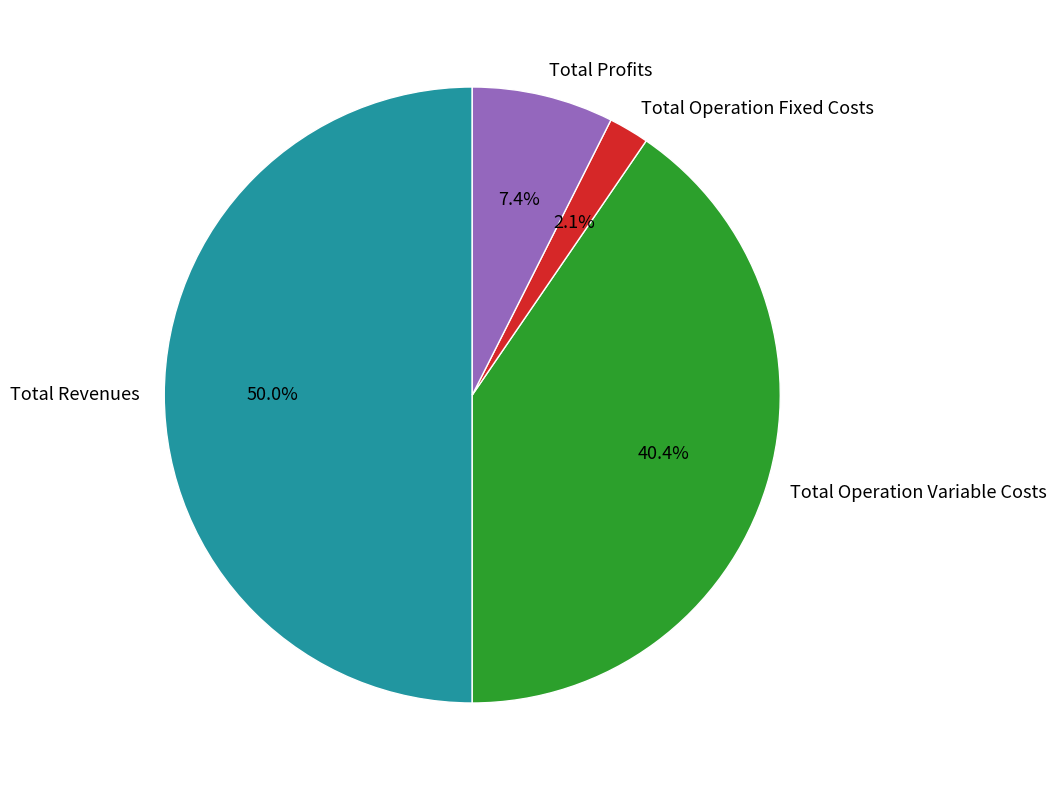

Which slice represents more than half of the pie?

Total Revenues